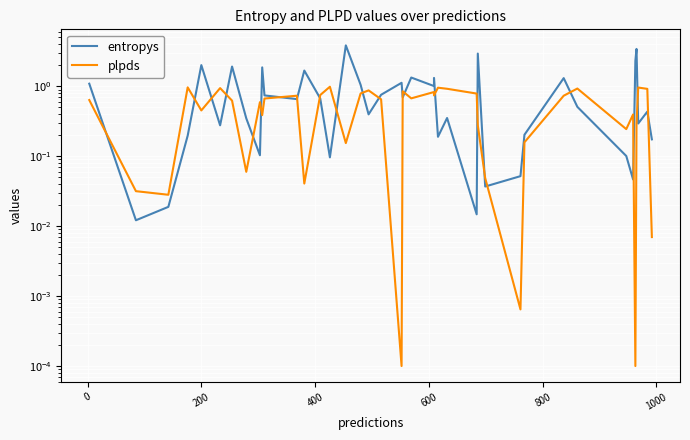

How many interior local peaks does the entropys series have?

13